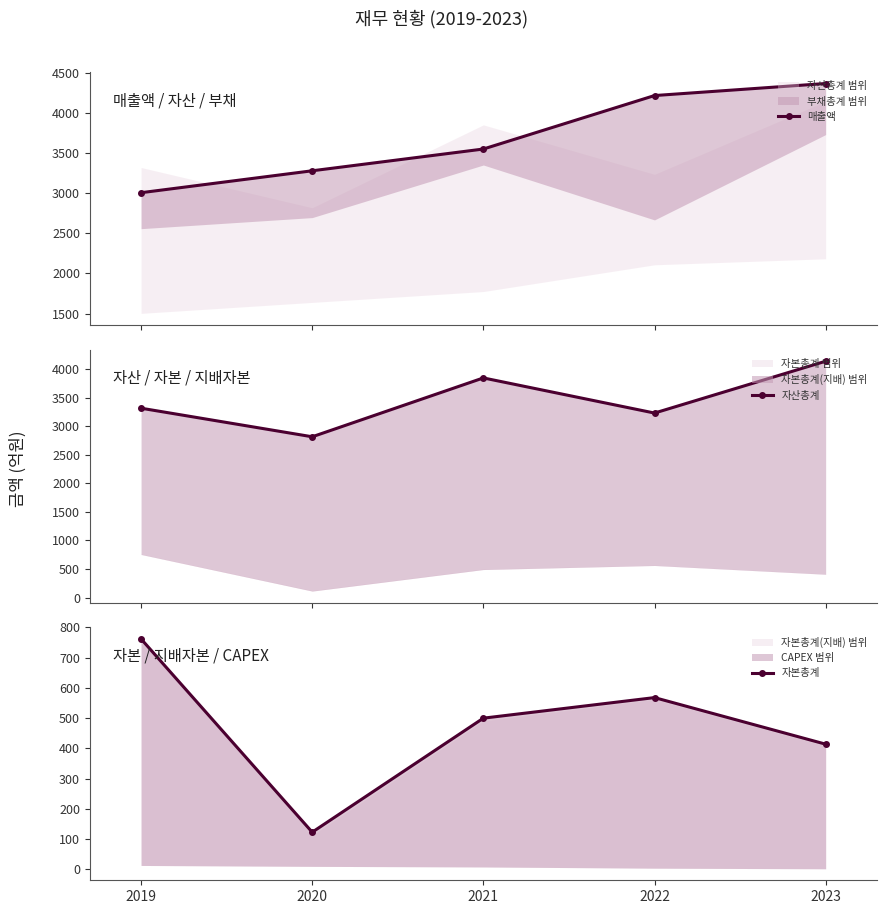

At how many categories does at least one series exceed 1591?

5